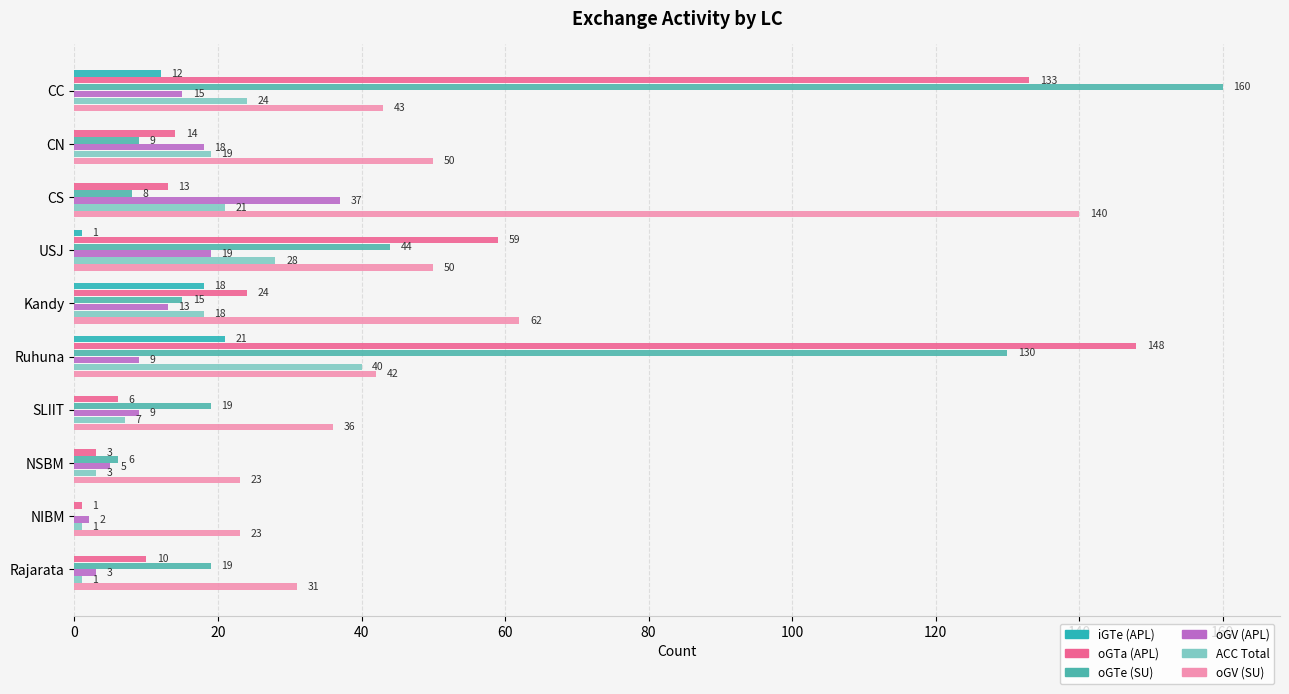

What is the value of the ACC Total bar at the 9th from the left?

1